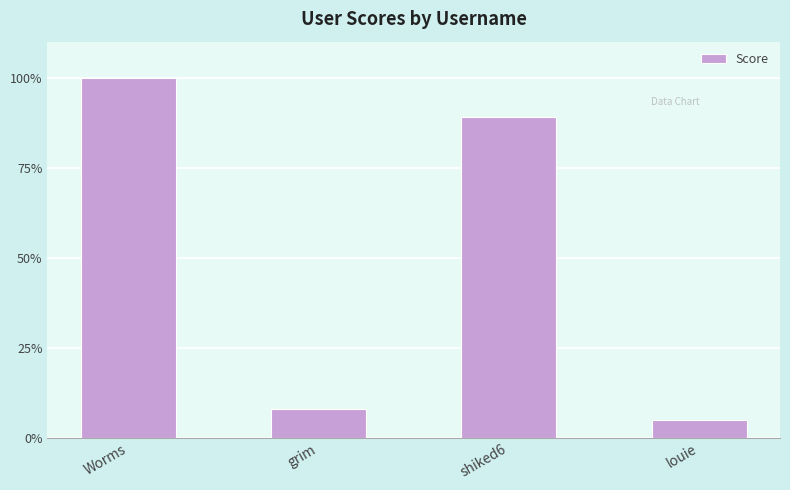

Count the number of data series in this chart.

1